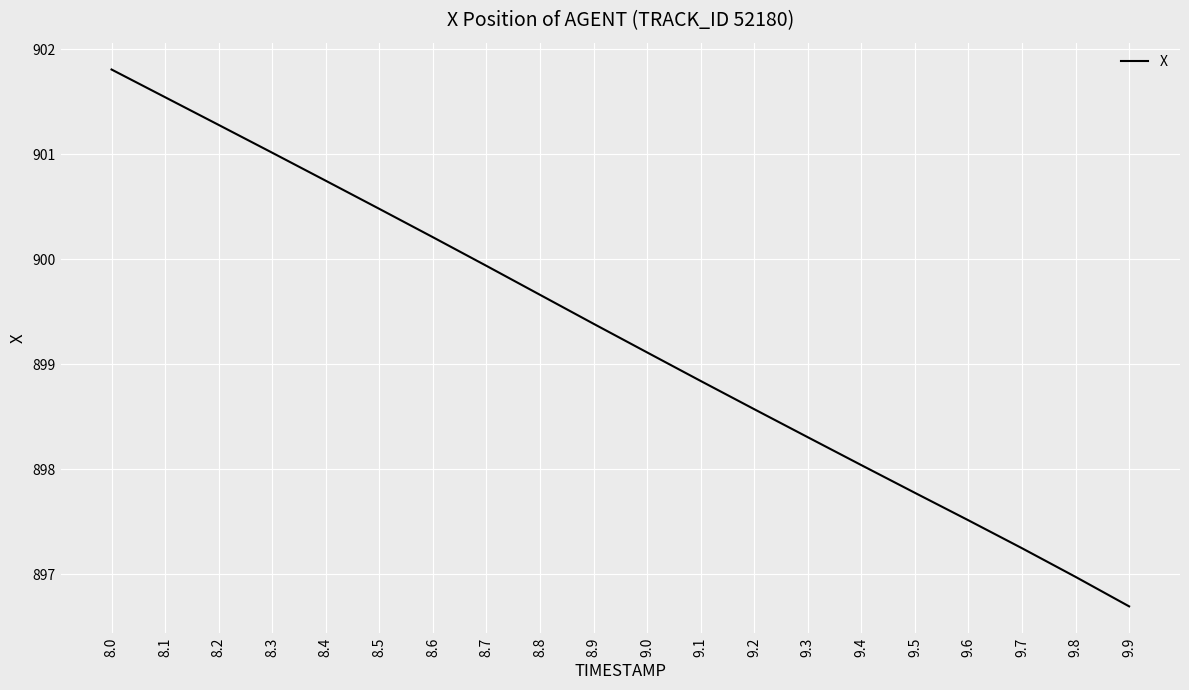

Rank the categories by value from lowest to highest.

9.9, 9.8, 9.7, 9.6, 9.5, 9.4, 9.3, 9.2, 9.1, 9.0, 8.9, 8.8, 8.7, 8.6, 8.5, 8.4, 8.3, 8.2, 8.1, 8.0